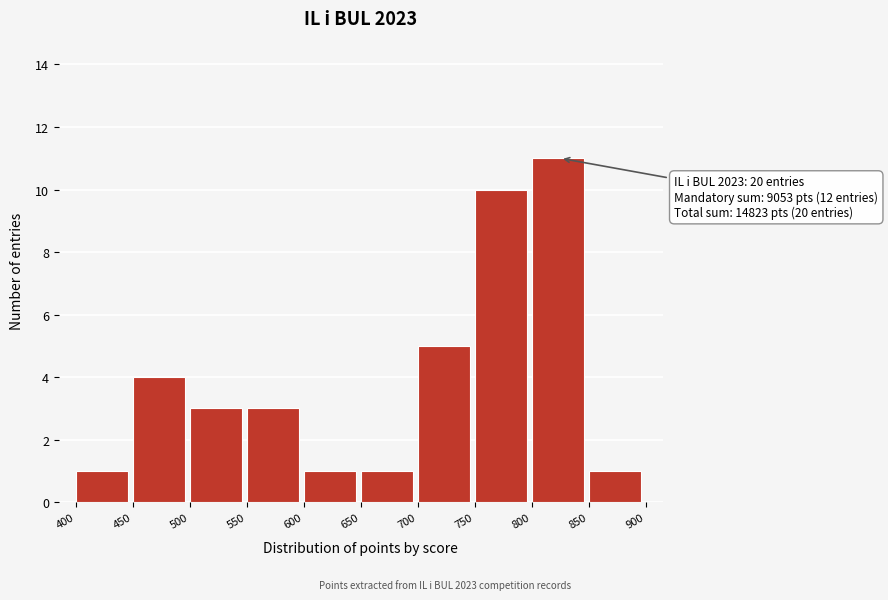

Which range on the x-axis has the tallest bar?

800 to 850